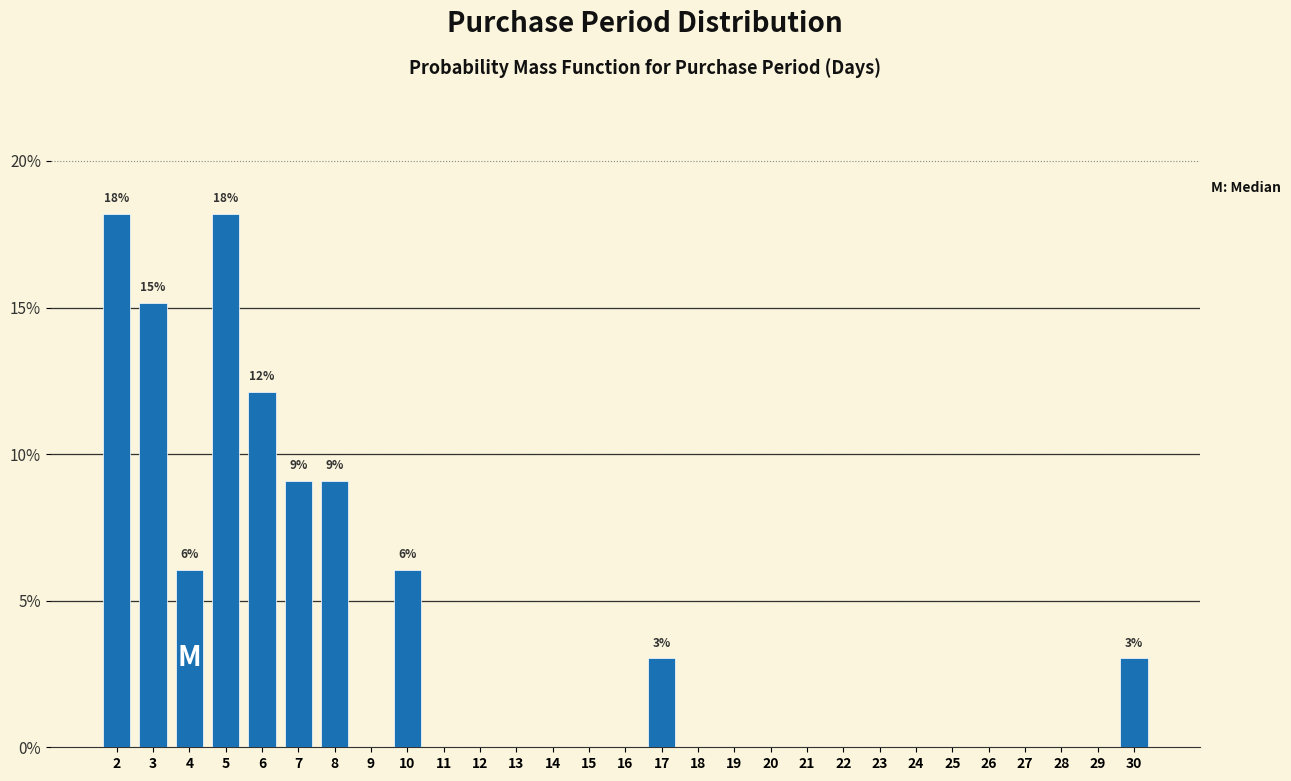

What is the maximum value shown in the chart?

18.2